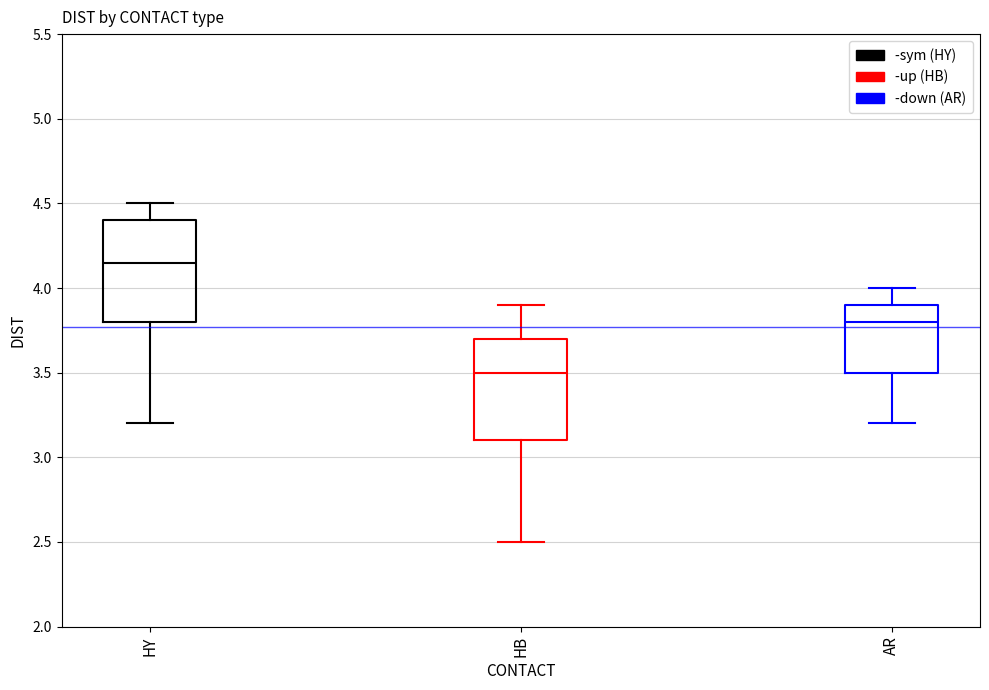

Reading left to right, read every box against the y-axis: the position of its median line, the range the box covers, and the ends of its whiskers. The values are not printed on the chart, so give them approximately, as read against the axis.

HY: median 4.15, box 3.80 to 4.40, whiskers 3.20 to 4.50
HB: median 3.50, box 3.10 to 3.70, whiskers 2.50 to 3.90
AR: median 3.80, box 3.50 to 3.90, whiskers 3.20 to 4.00